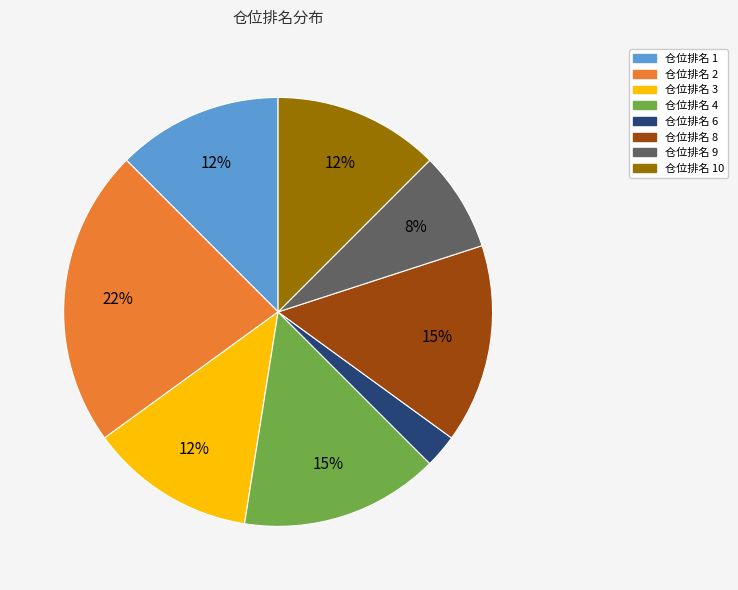

To the nearest percent, what is the average slice percentage?

12%